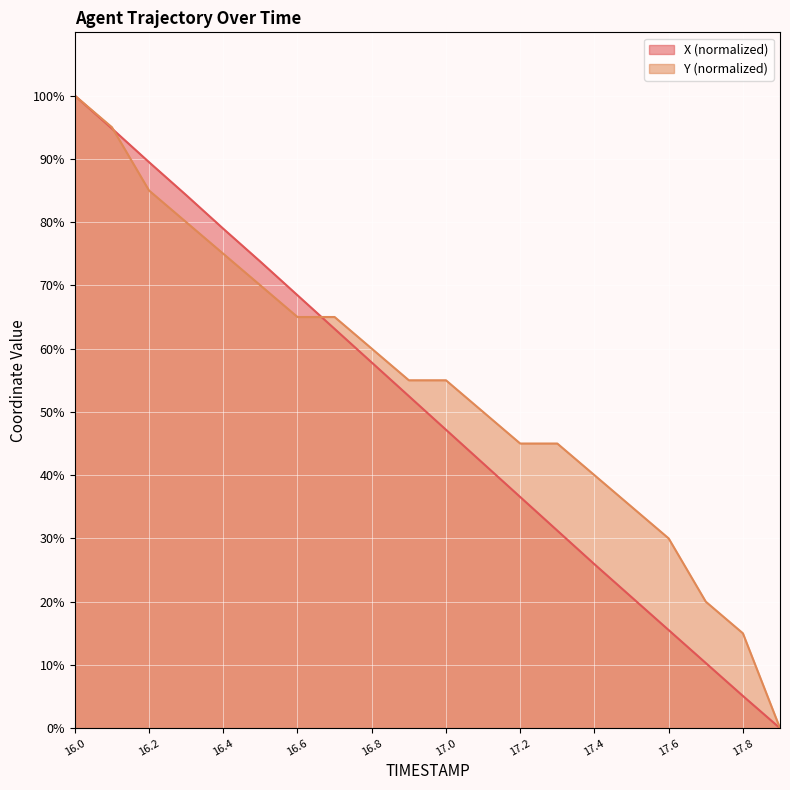

True or false: X has more than 2 points higher than both neighbors.

False